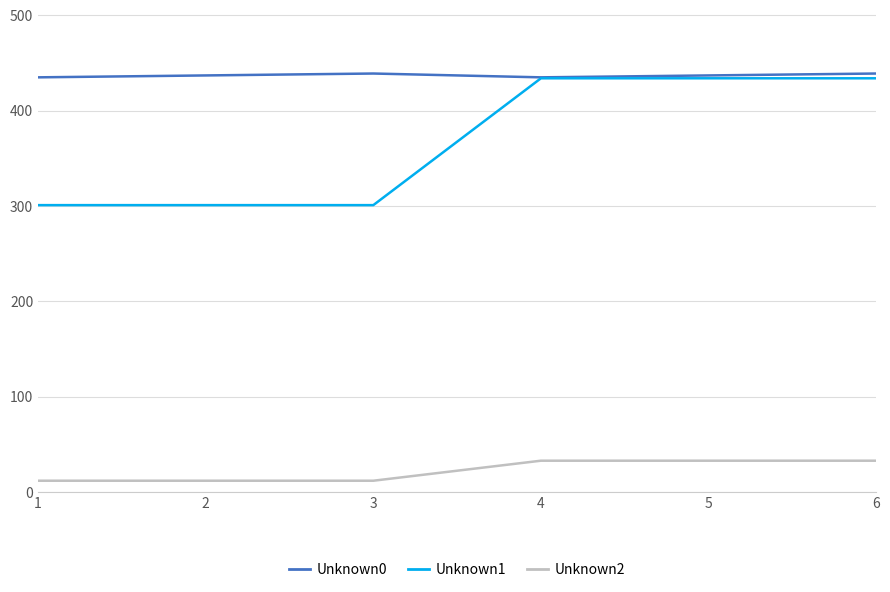

At how many categories does at least one series exceed 18?

6